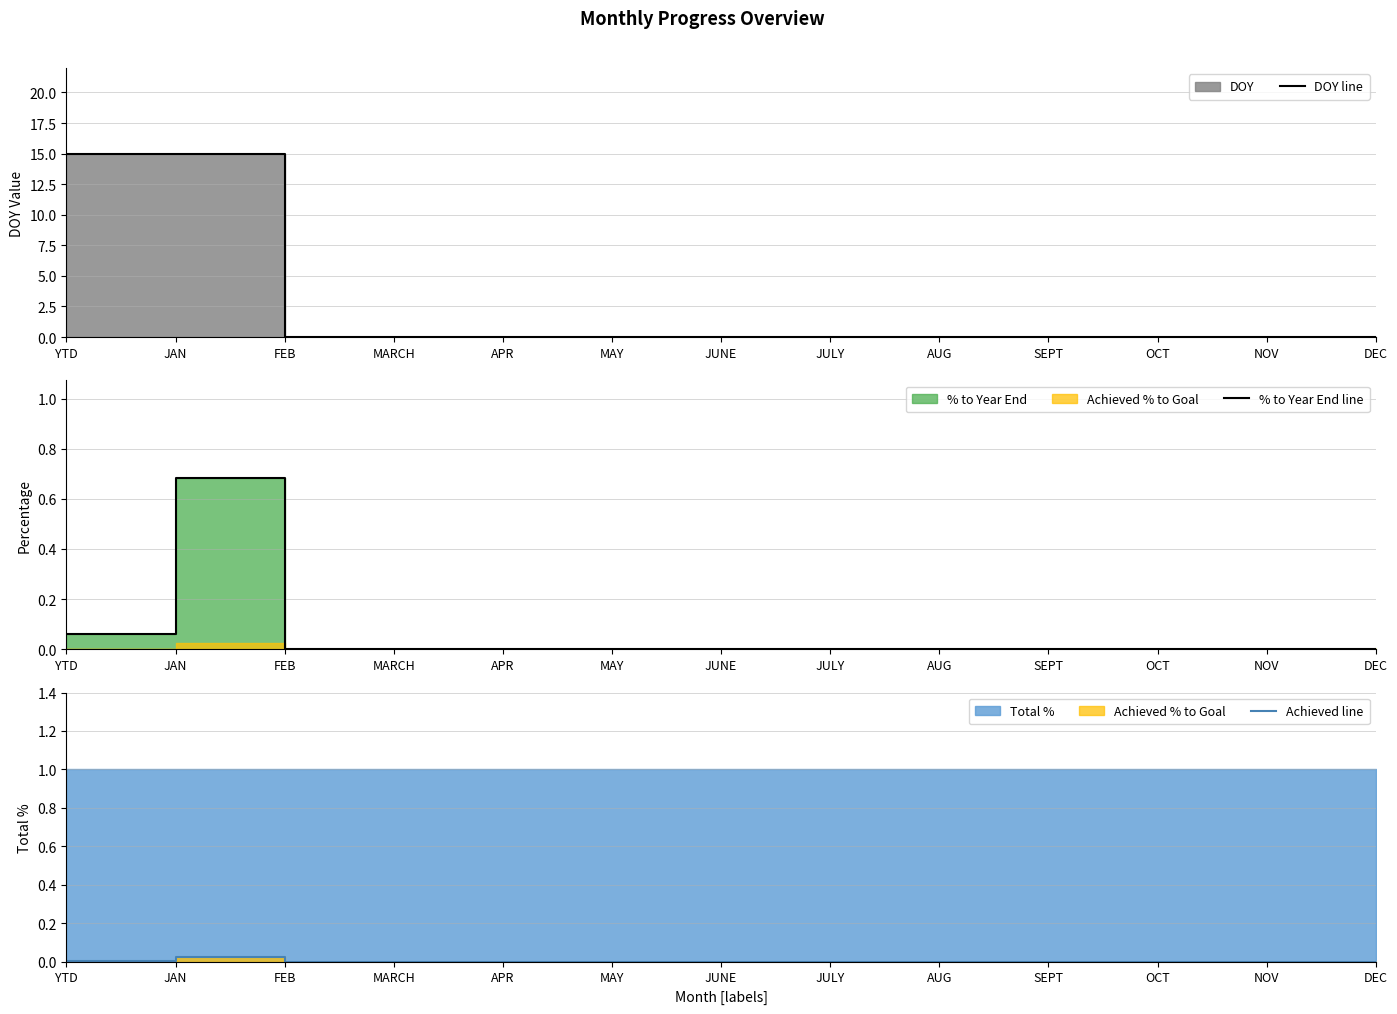

What is the difference between the second highest and second lowest values in the % to Year End line series?

0.1